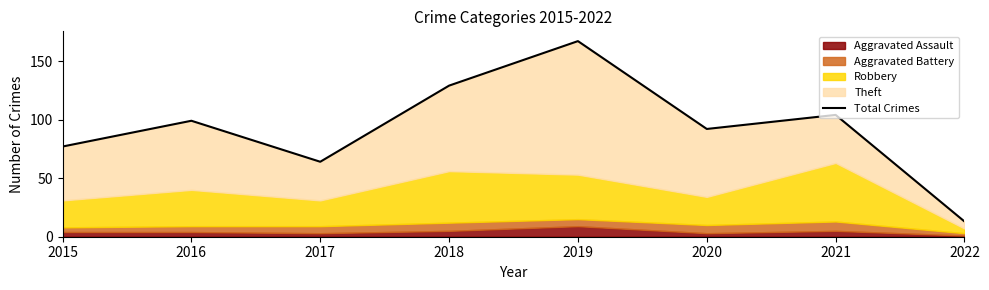

Which category has the highest value across all series?

2019